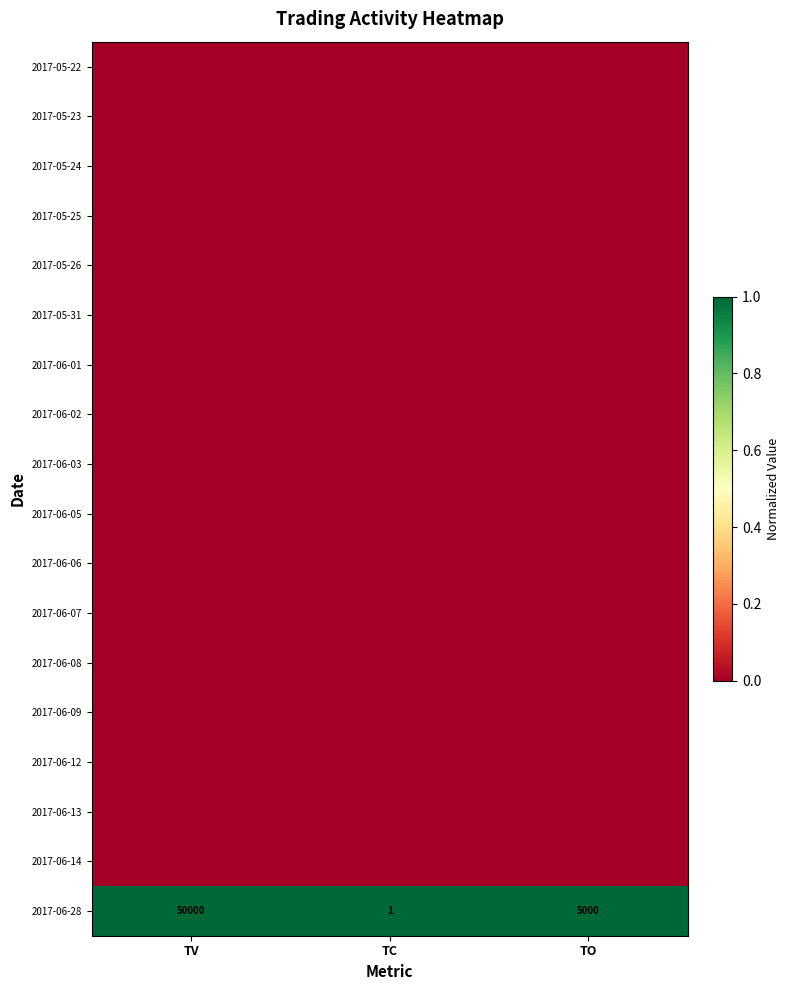

At how many categories does at least one series exceed 0?

3